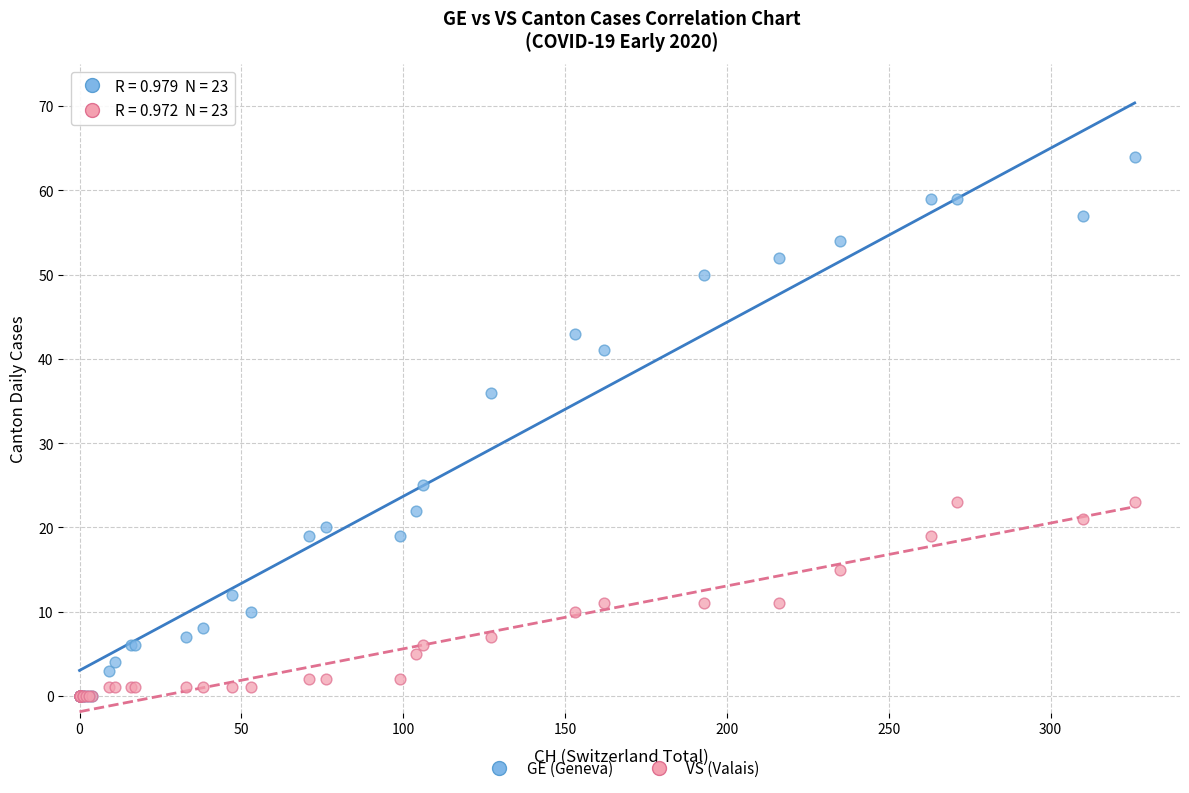

Which series has the largest Y range (max minus min)?

GE (Geneva)